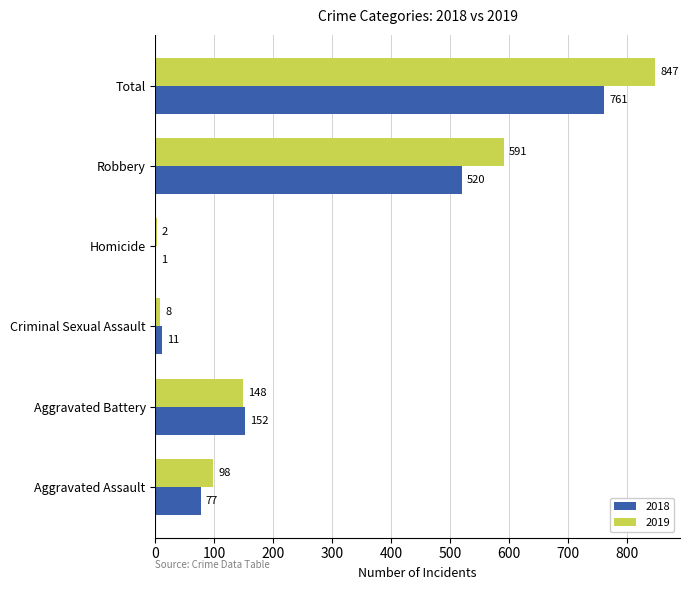

Where is 2018 nearest to the value 381?

Robbery